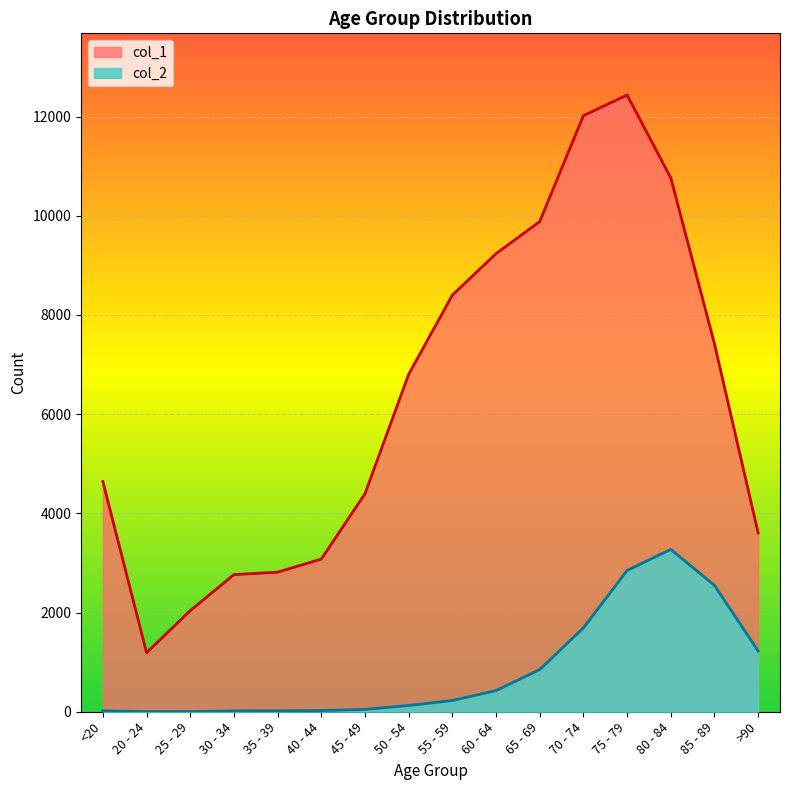

The value of col_2 at 85 - 89 is 2548. True or false?

True